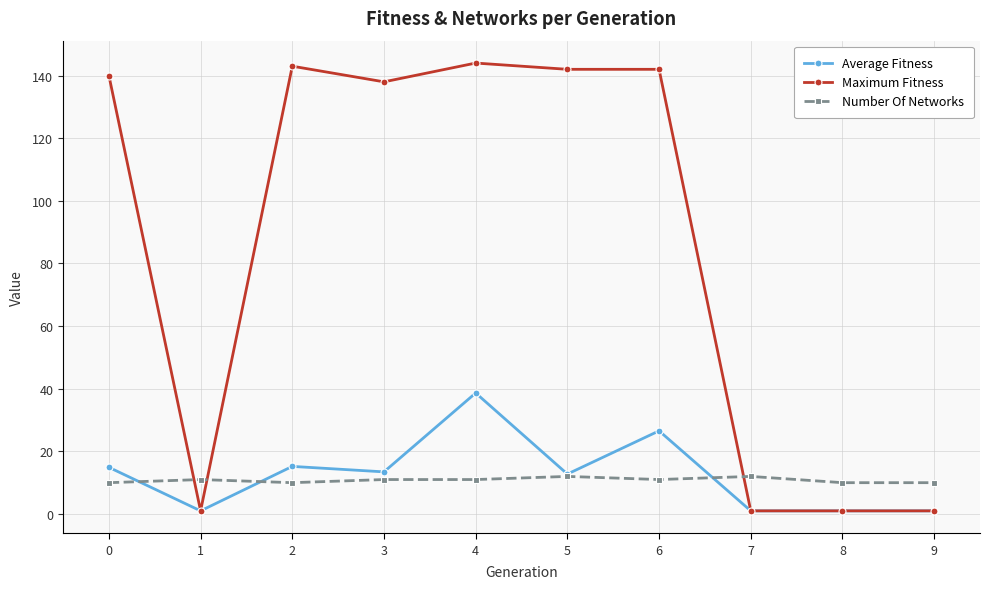

True or false: Maximum Fitness and Number Of Networks cross at least once.

True